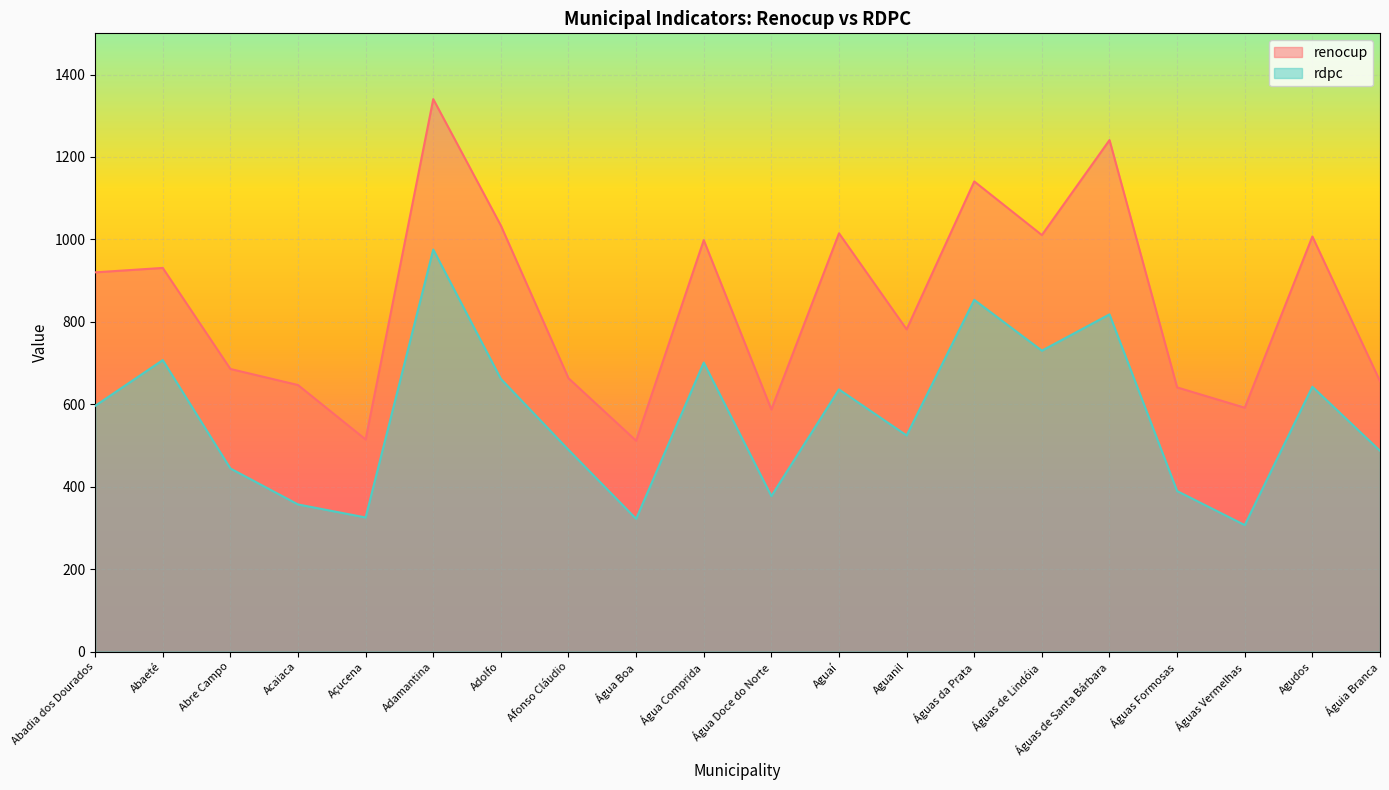

Is the value of renocup at Aguanil greater than the value of rdpc at Aguanil?

Yes